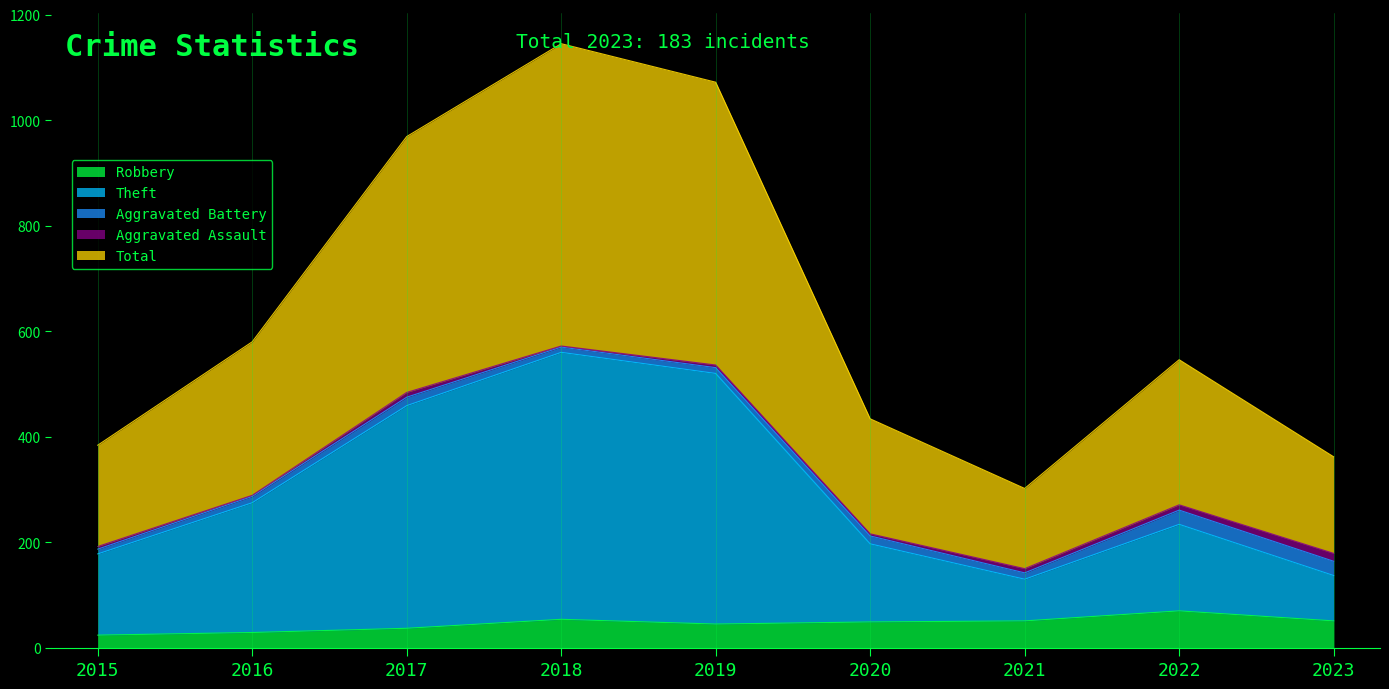

What is the minimum value shown in the chart?

24